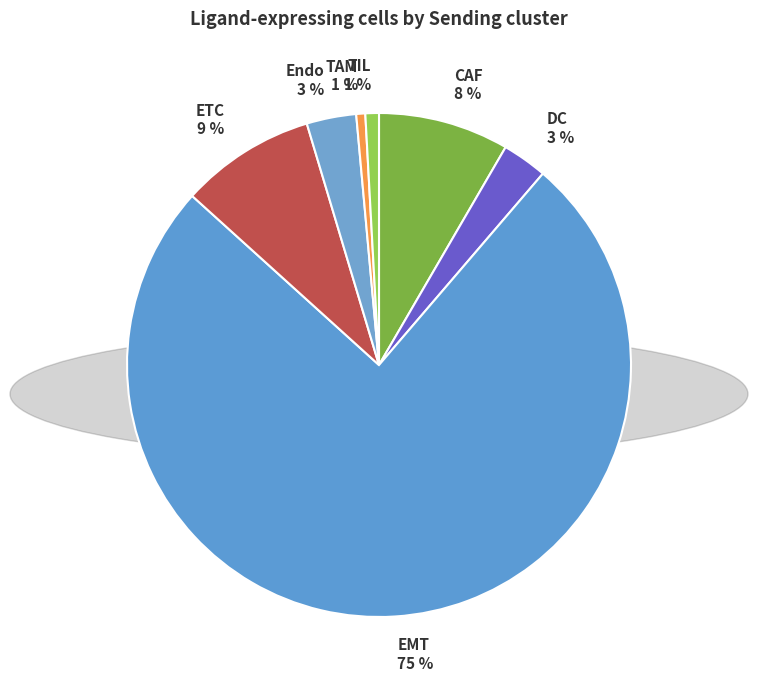

To the nearest percent, what portion does ETC represent?

9%